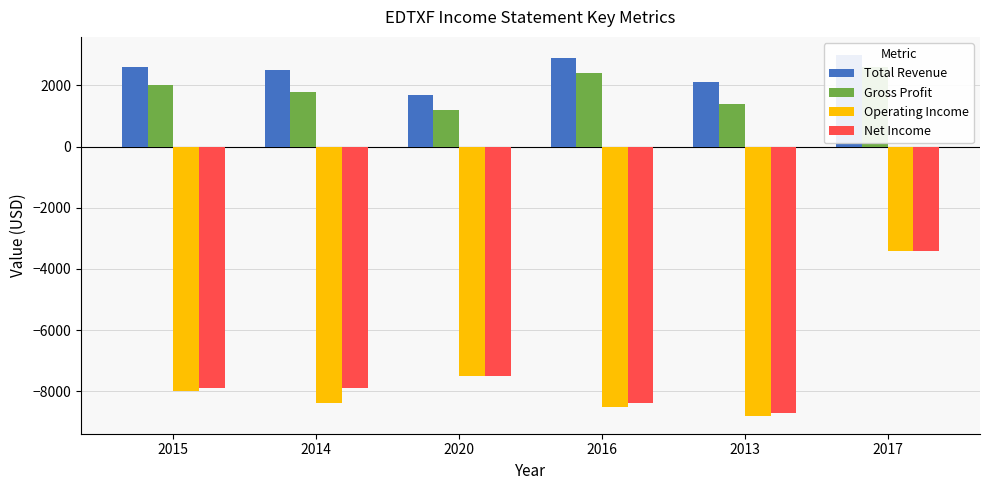

Reading right to left, list all the values displayed in this chart.

Total Revenue: 3000	2100	2900	1700	2500	2600
Gross Profit: 2600	1400	2400	1200	1800	2000
Operating Income: -3400	-8800	-8500	-7500	-8400	-8000
Net Income: -3400	-8700	-8400	-7500	-7900	-7900